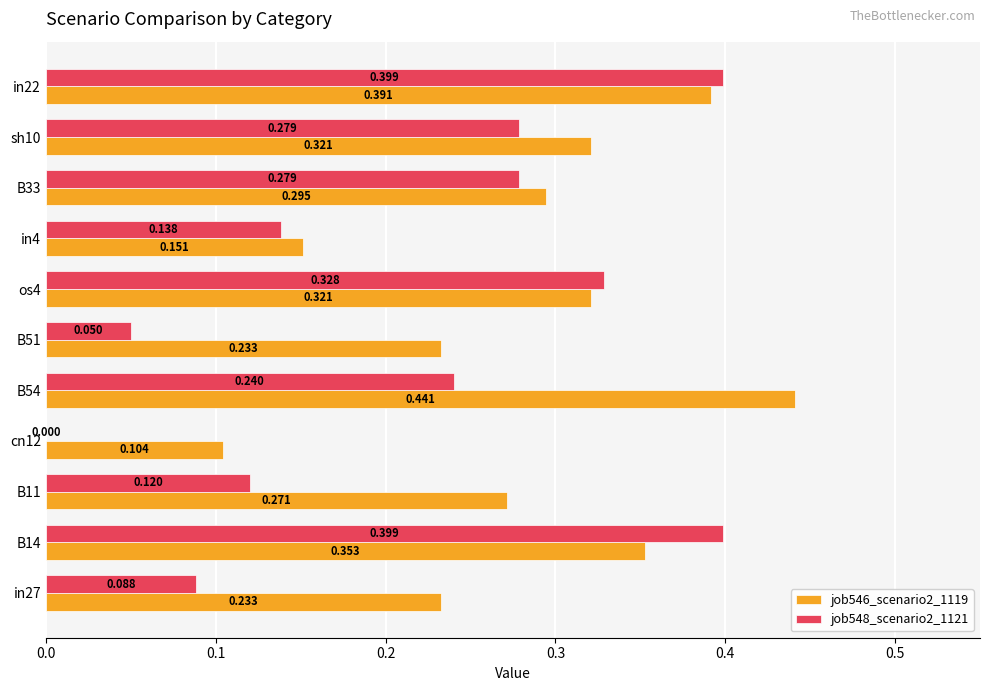

Is the value of job546_scenario2_1119 at sh10 greater than the value of job548_scenario2_1121 at sh10?

Yes